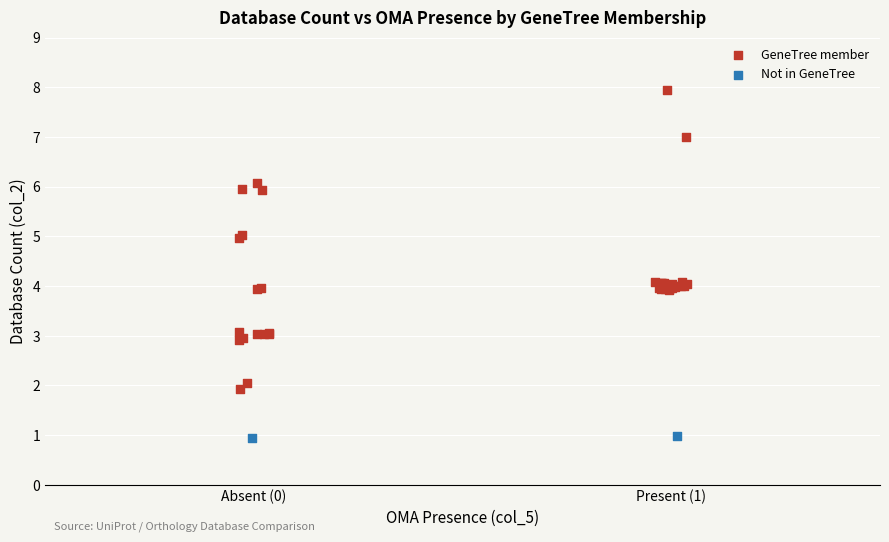

Which series reaches the minimum Y coordinate?

Not in GeneTree